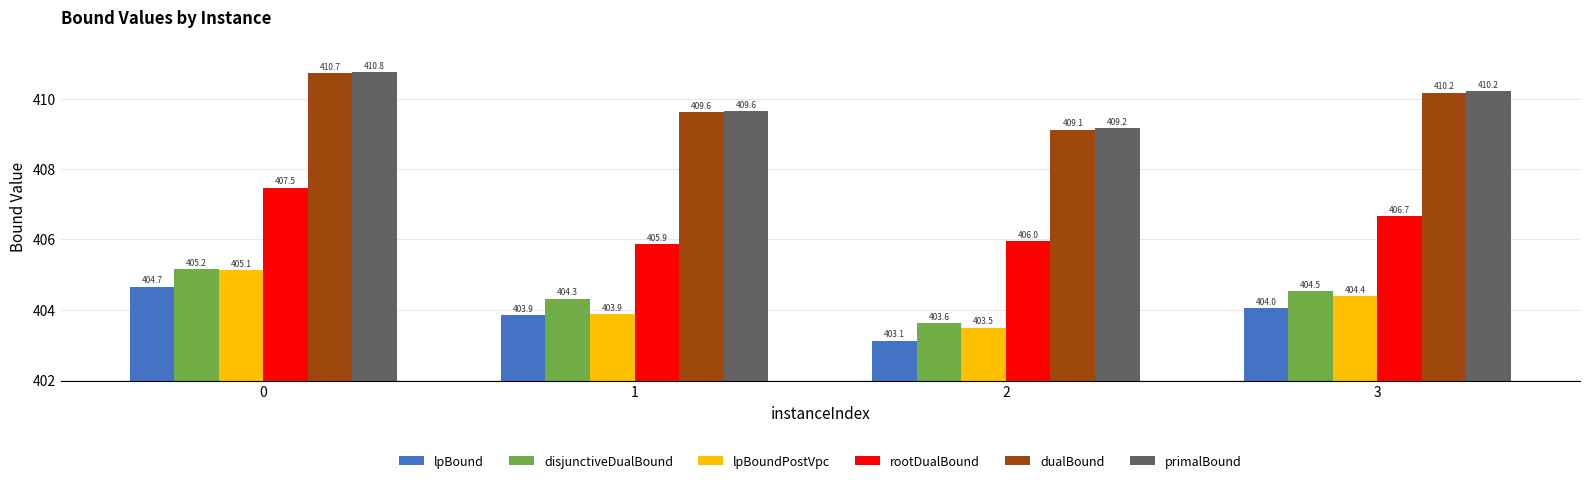

List the series in order of their peak value, lowest first.

lpBound, lpBoundPostVpc, disjunctiveDualBound, rootDualBound, dualBound, primalBound